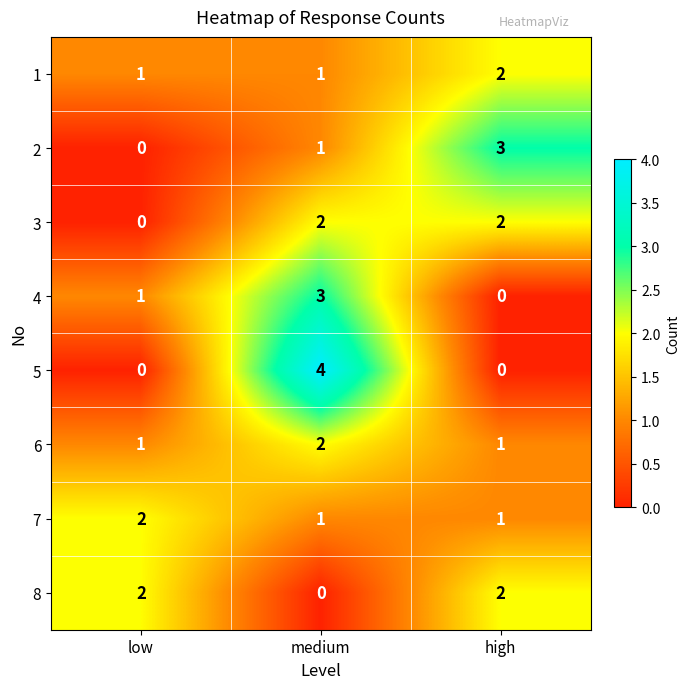

What is the difference between the maximum and minimum values in the 4 series?

3